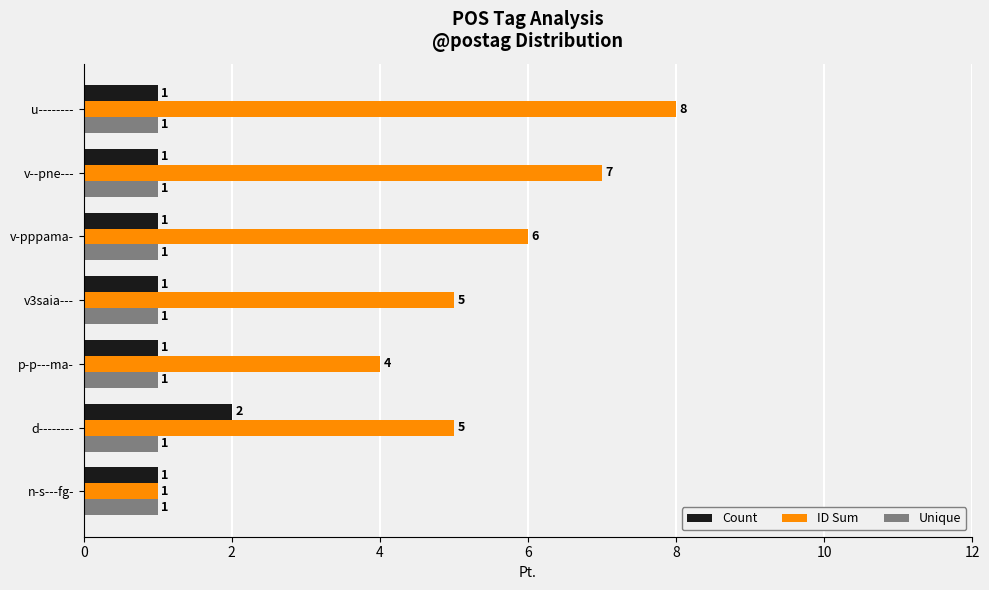

Rank the series at d-------- from lowest to highest value.

Unique, Count, ID Sum